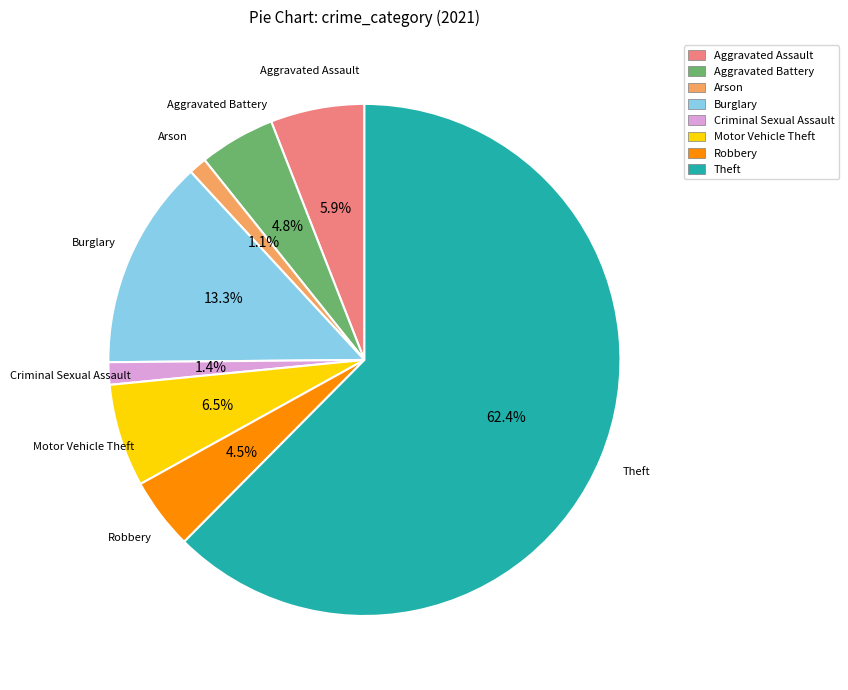

Which slice is the largest?

Theft